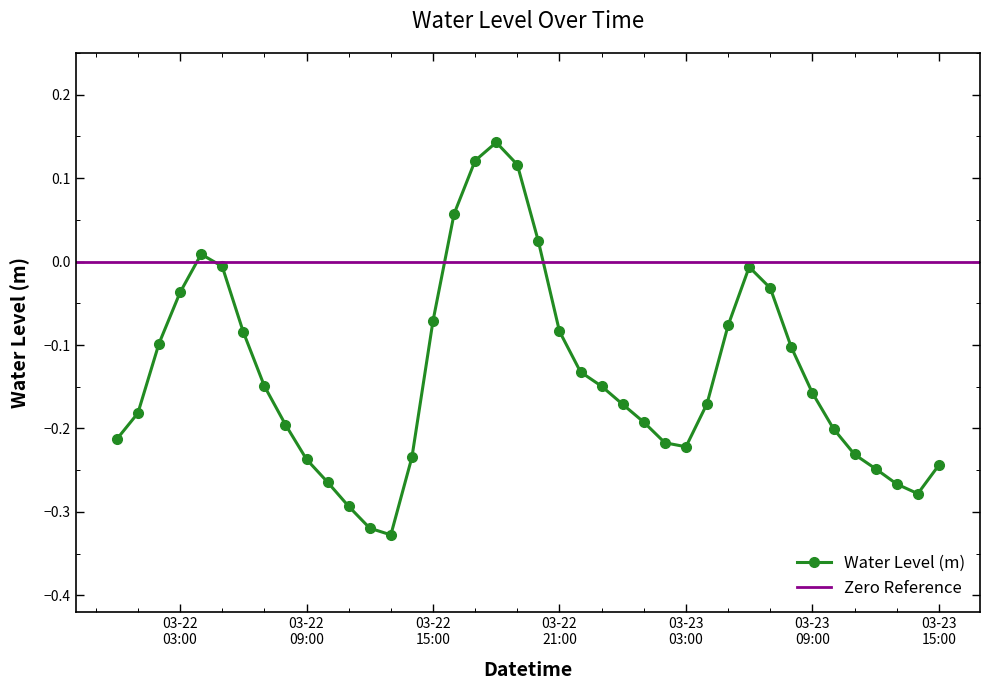

What is the greatest value displayed?

0.1